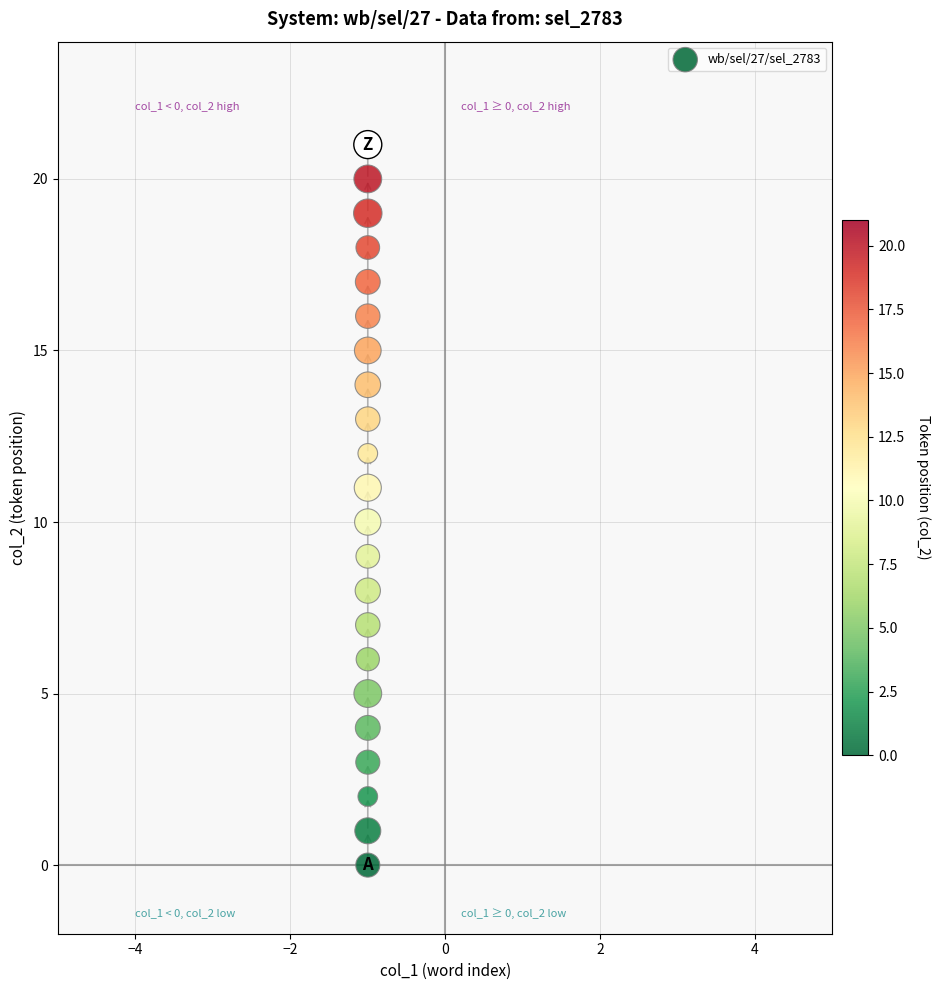

What is the range of Y values (max minus min)?

21